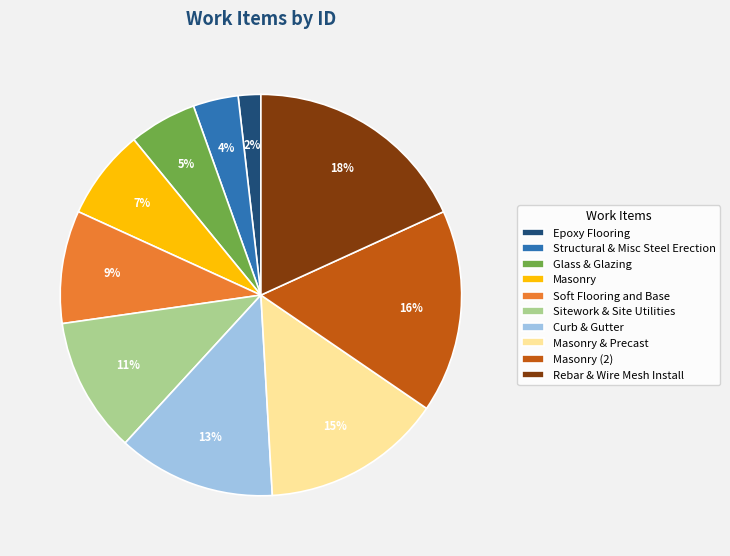

Do Epoxy Flooring and Masonry (2) together represent more than half of the pie?

No